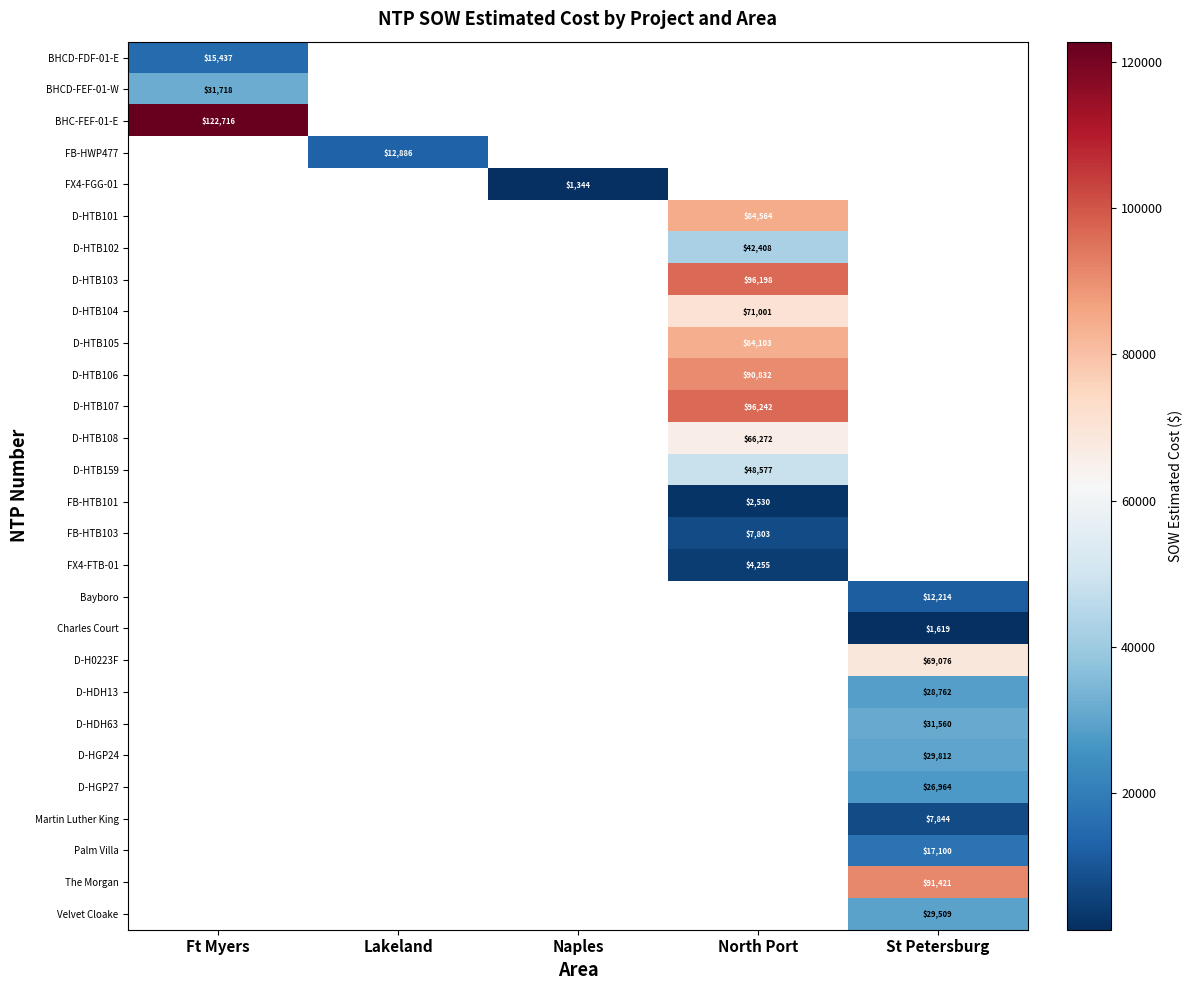

Count the number of categories in the chart.

5